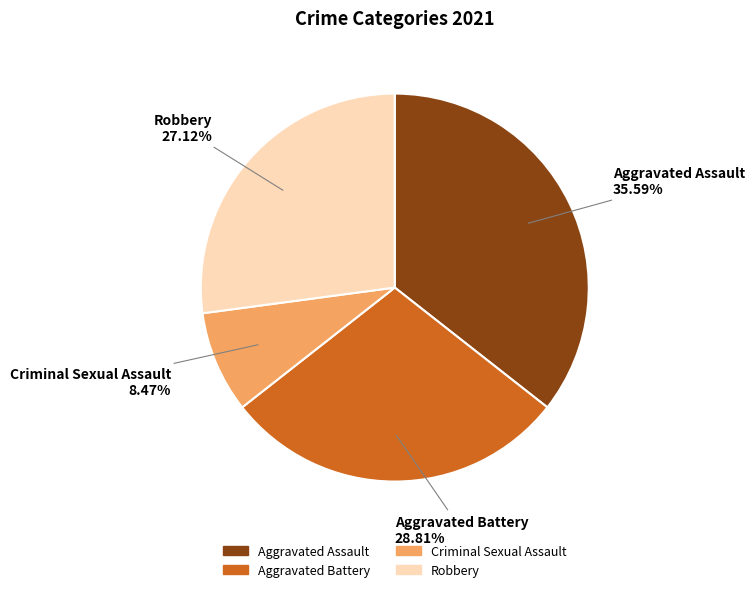

Which category has the biggest portion of the pie?

Aggravated Assault